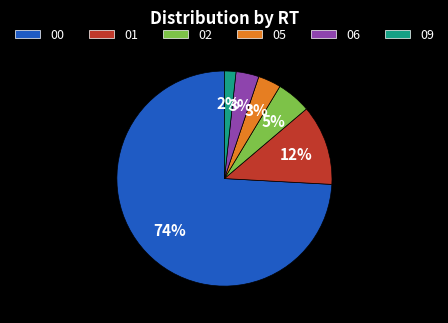

To the nearest percent, what is the average slice percentage?

17%